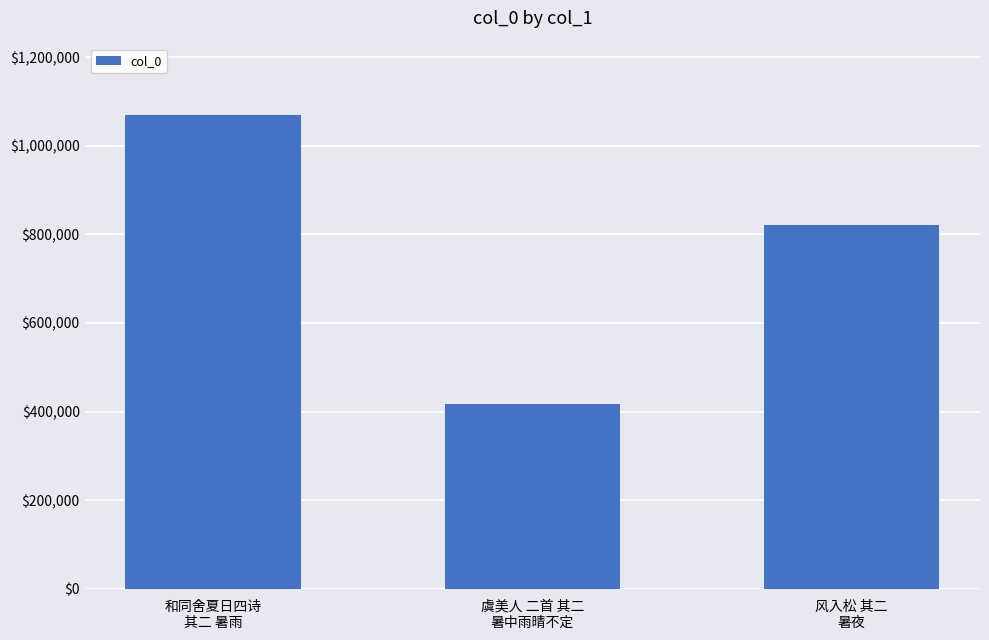

Read the value at 风入松 其二
暑夜.

820938